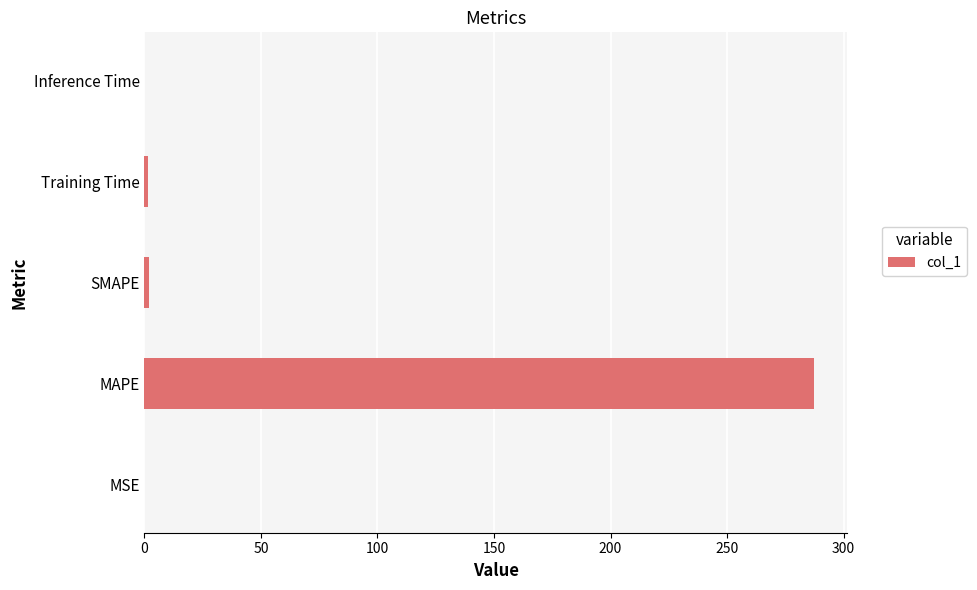

What is the sum of all values?

290.9